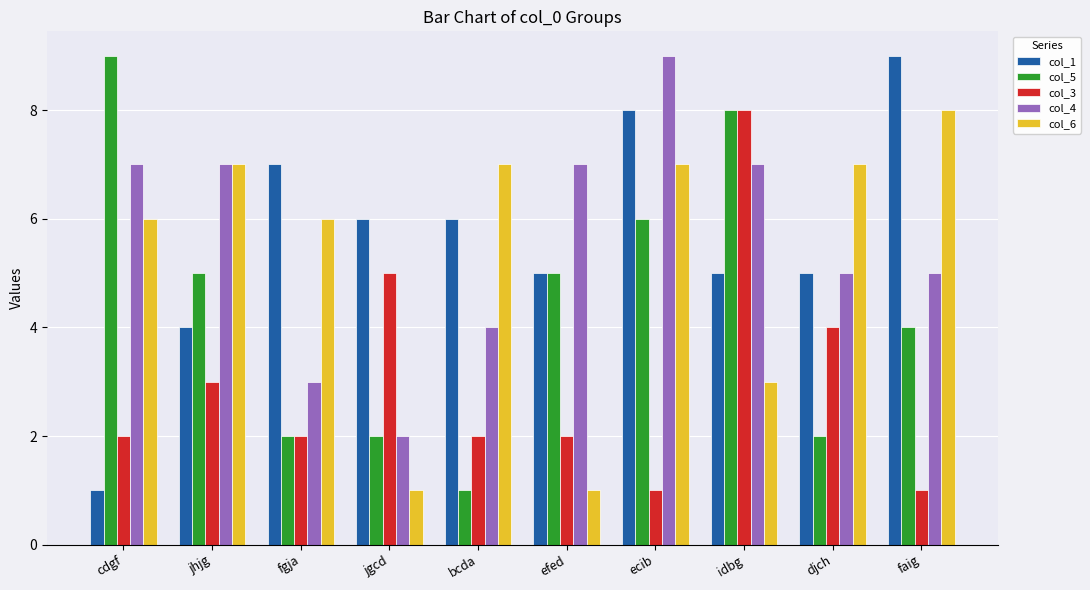

True or false: col_5 has a value of 3 at cdgf.

False